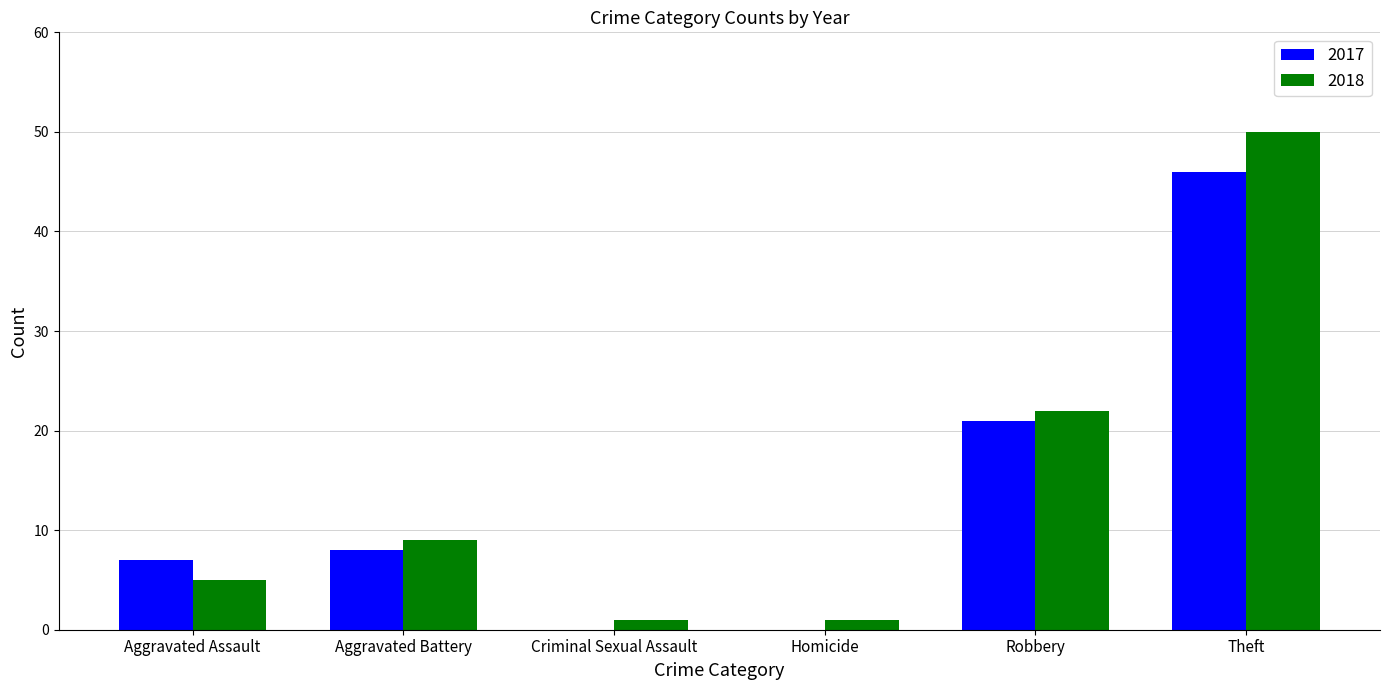

What value does the 2018 series have at Robbery, to the nearest 10?

20